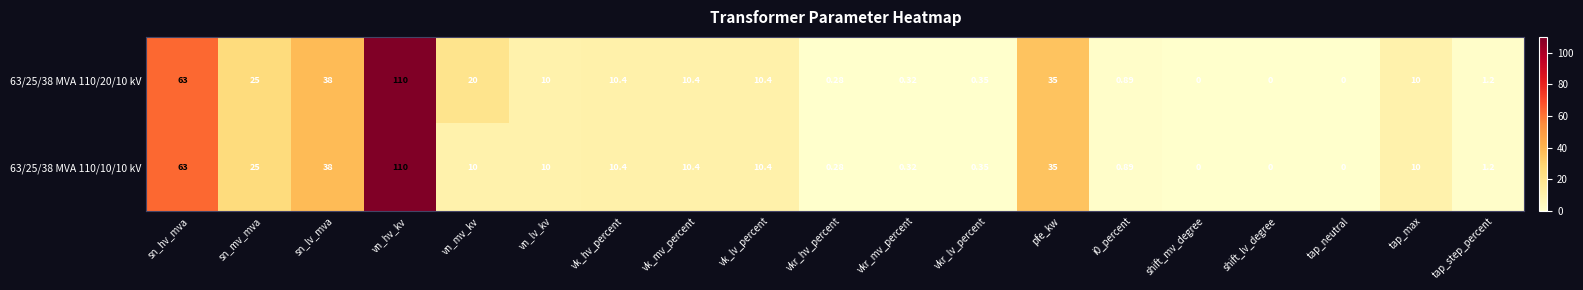

Where does the 63/25/38 MVA 110/10/10 kV series first go above 10?

sn_hv_mva